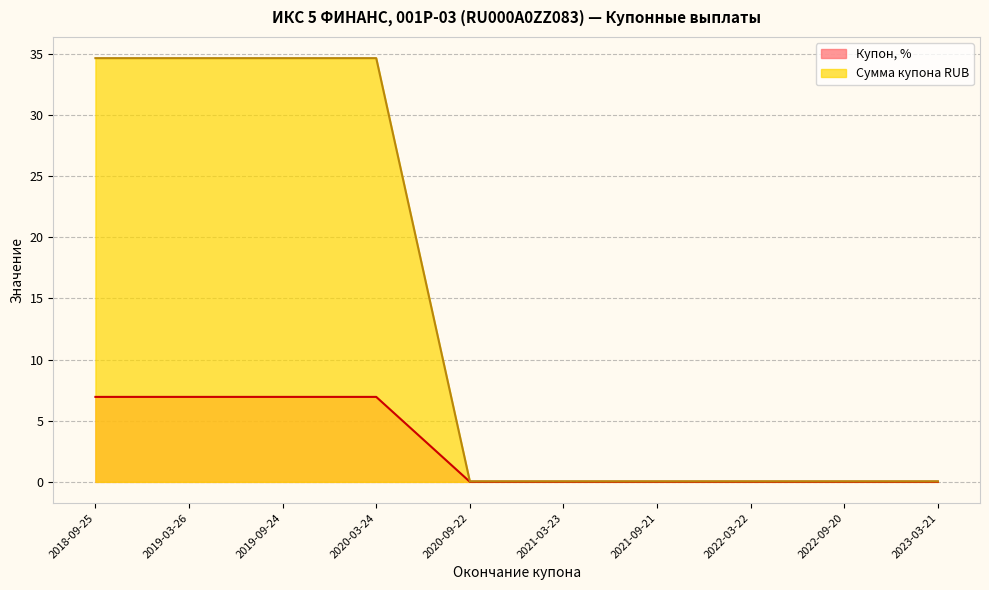

Reading left to right, extract all data points from this chart.

Купон, %: 2018-09-25=7.0	2019-03-26=7.0	2019-09-24=7.0	2020-03-24=7.0	2020-09-22=0.0	2021-03-23=0.0	2021-09-21=0.0	2022-03-22=0.0	2022-09-20=0.0	2023-03-21=0.0
Сумма купона RUB: 2018-09-25=34.6	2019-03-26=34.6	2019-09-24=34.6	2020-03-24=34.6	2020-09-22=0.1	2021-03-23=0.1	2021-09-21=0.1	2022-03-22=0.1	2022-09-20=0.1	2023-03-21=0.1